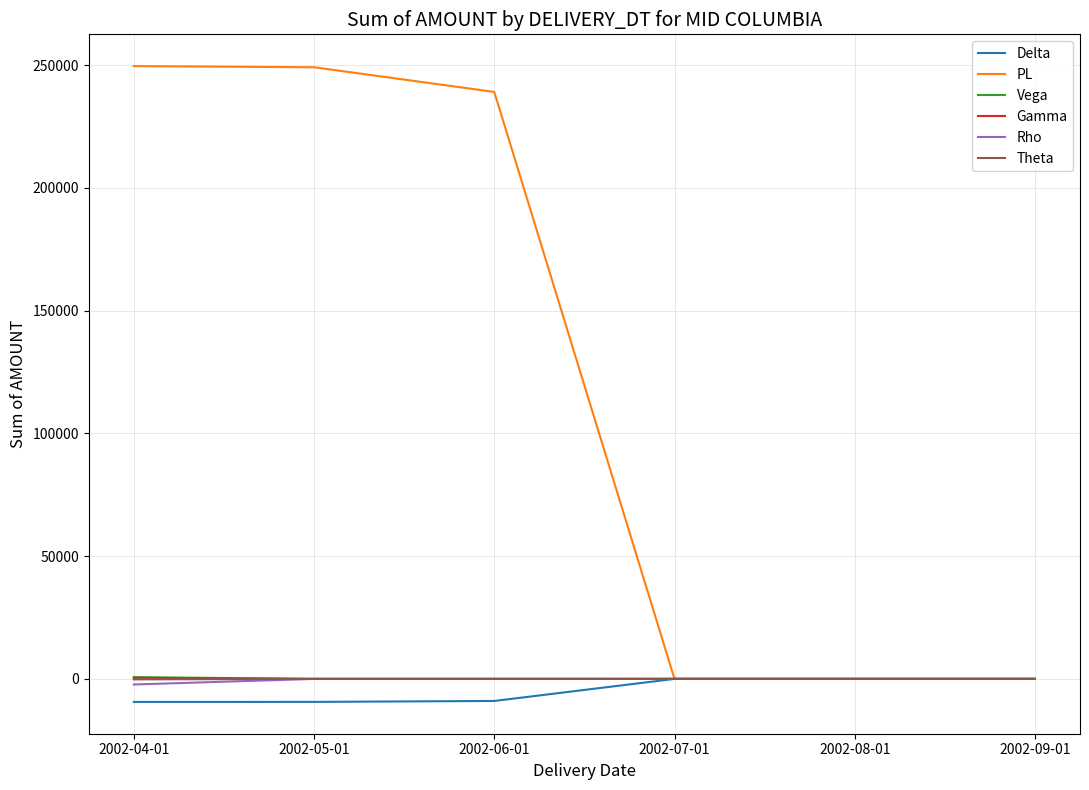

What is the difference between the highest and lowest values at 2002-05-01?

258497.8